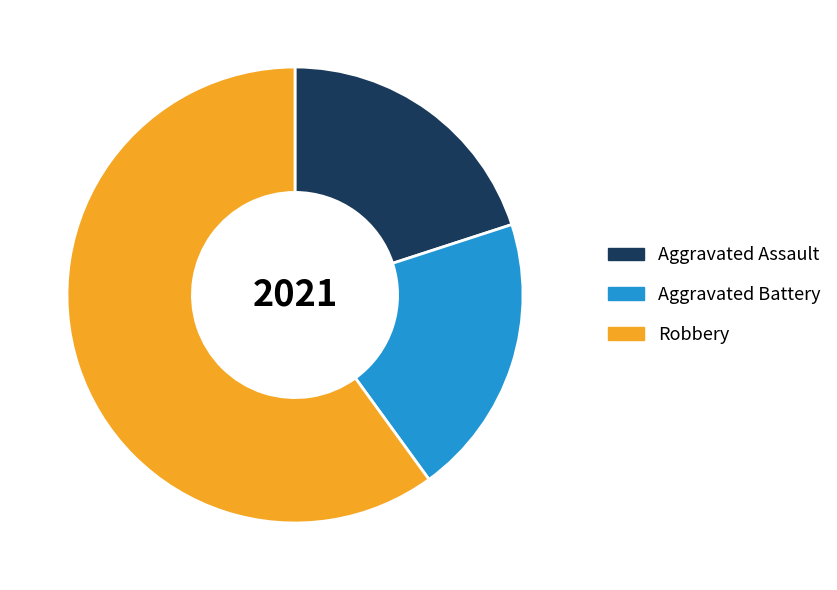

Which slice is the largest?

Robbery